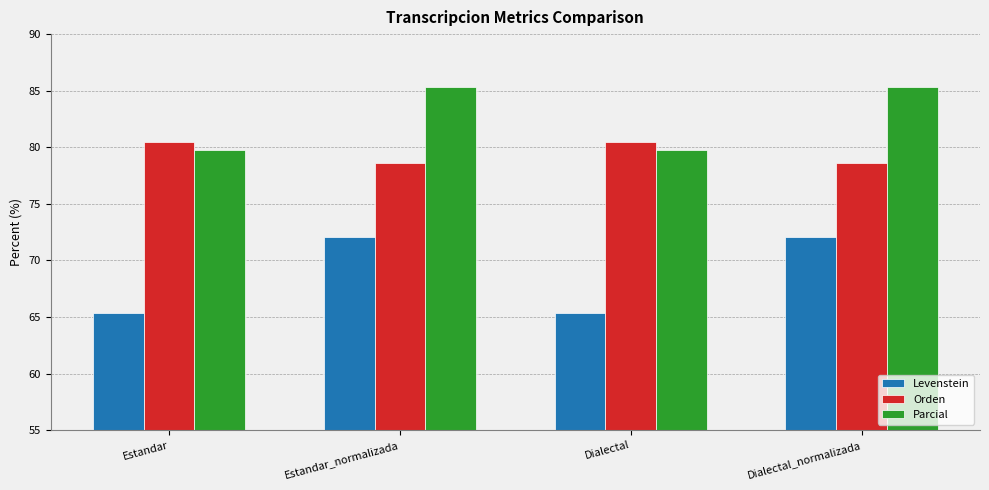

Count the Orden values in the range 78 to 80.

2